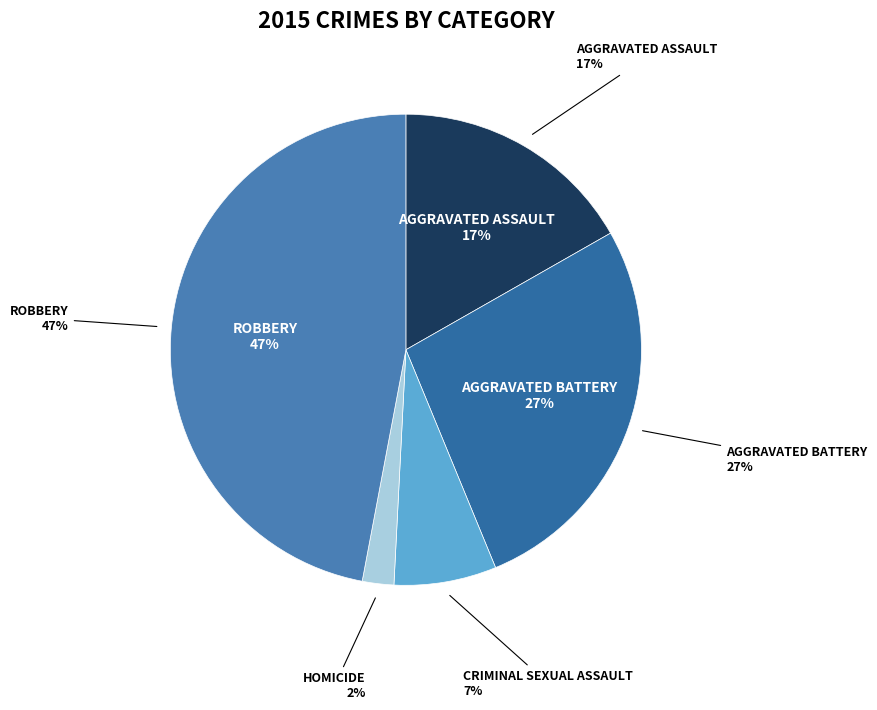

What percentage do Aggravated Battery and Homicide together represent?

29.2%